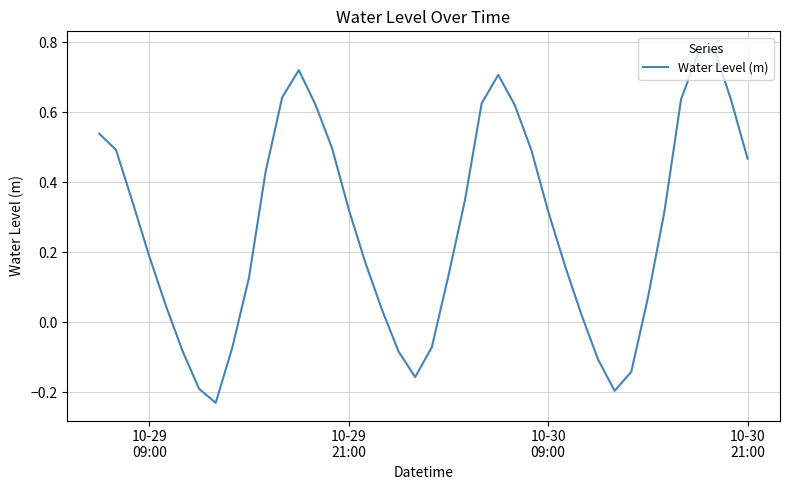

What is the difference between the maximum and minimum values?

1.0